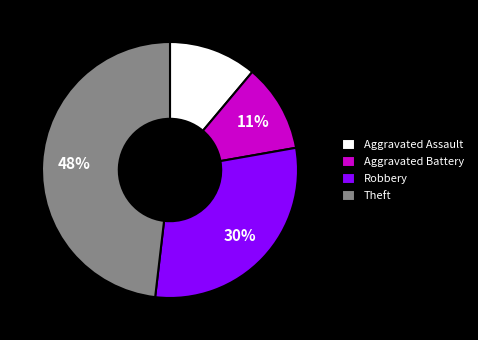

Do Robbery and Aggravated Battery together represent more than half of the pie?

No